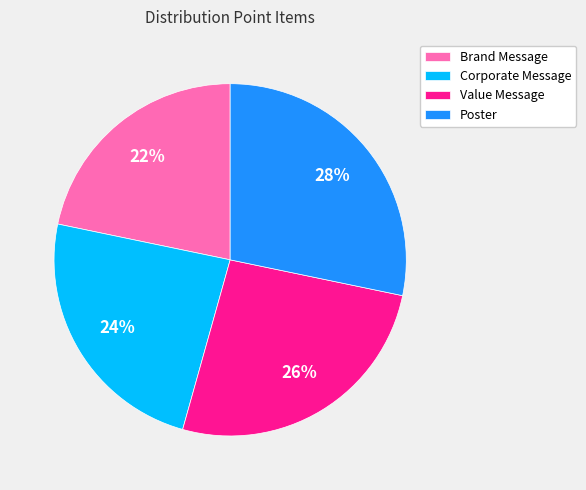

How many slices are in this pie chart?

4